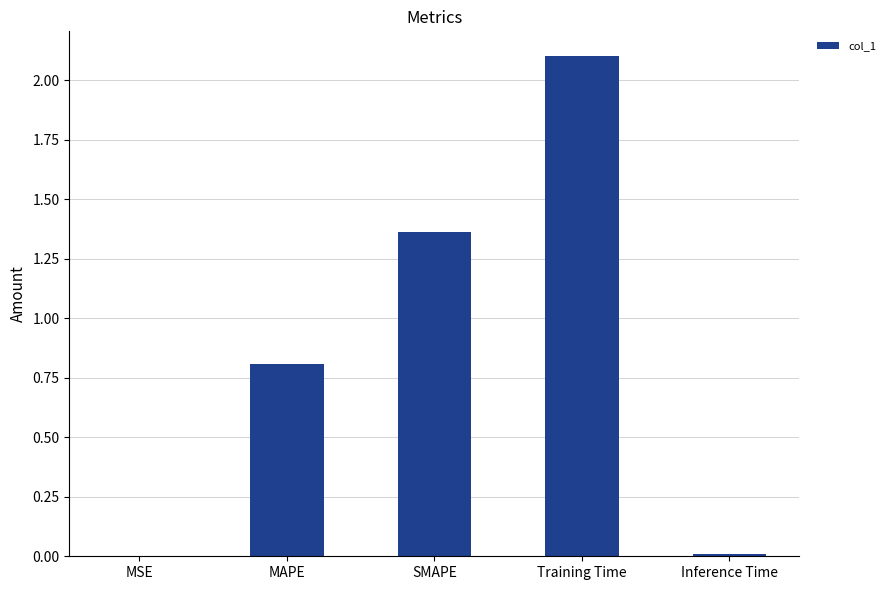

What is the change in value from Training Time to Inference Time?

-2.1